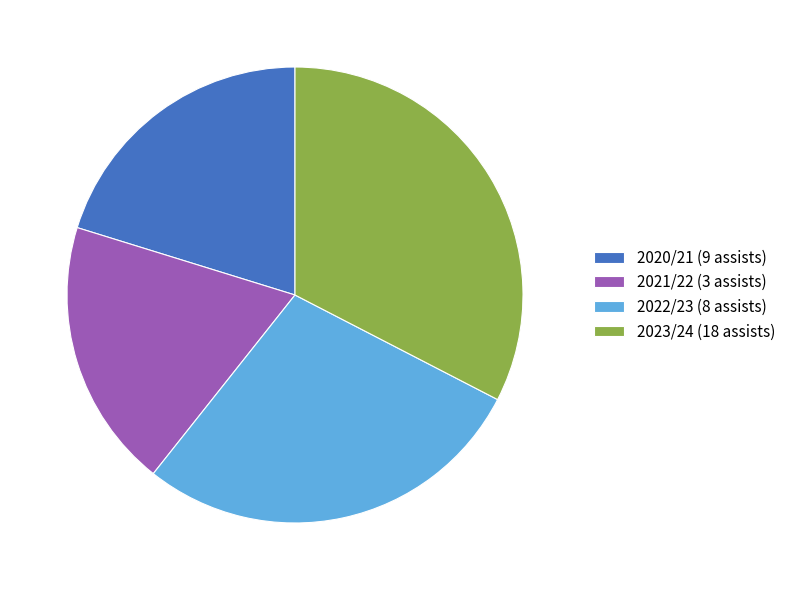

Does 2021/22 (3 assists) account for over 50% of the chart?

No